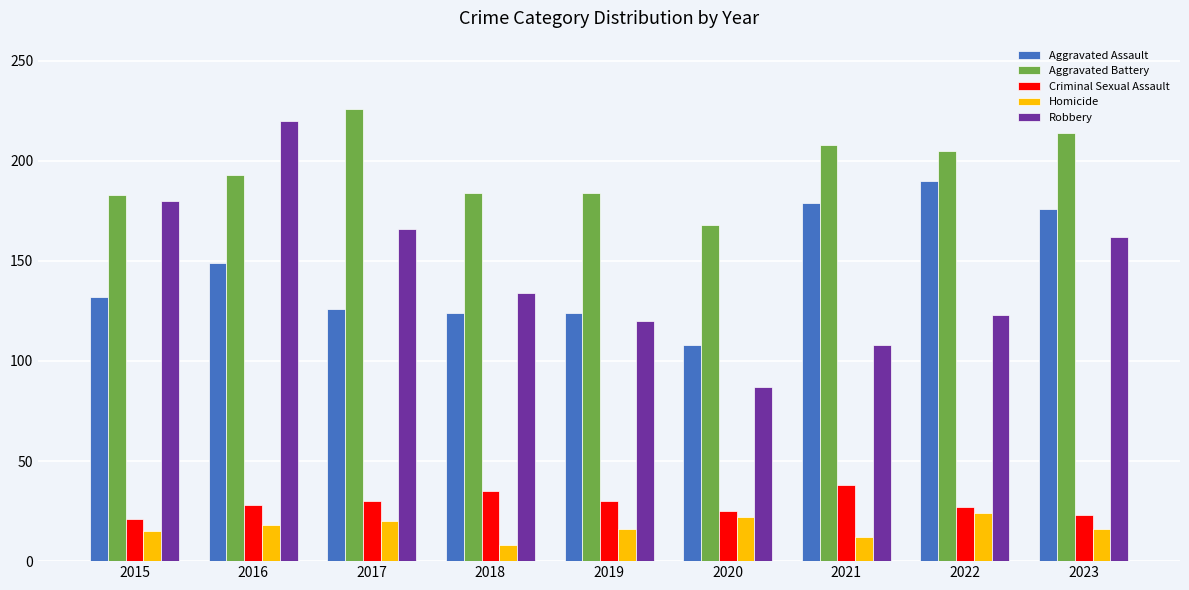

What is the value of the Homicide bar at the 2nd from the left?

18